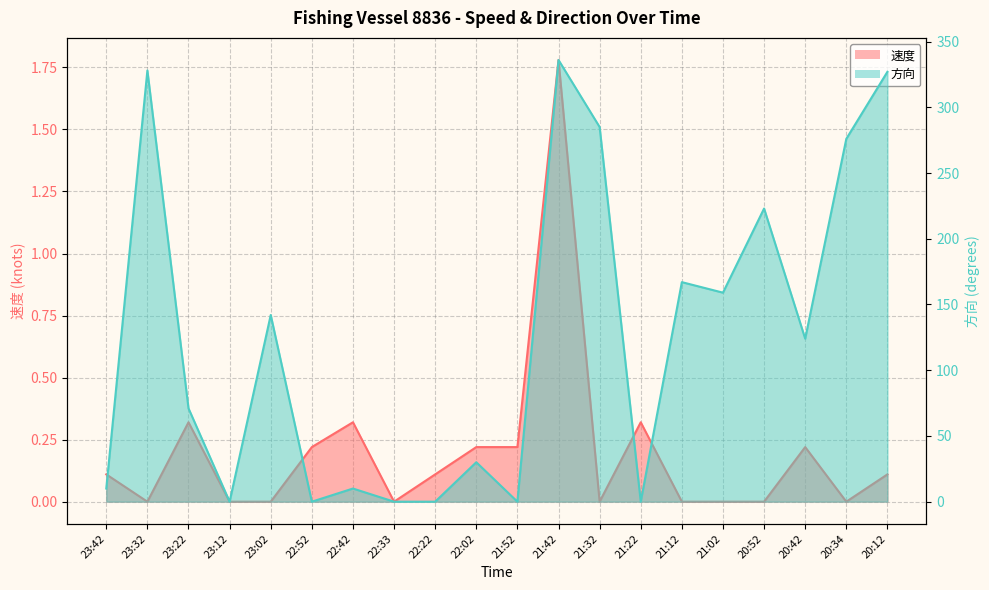

Which series changed the most between 21:42 and 20:52?

方向